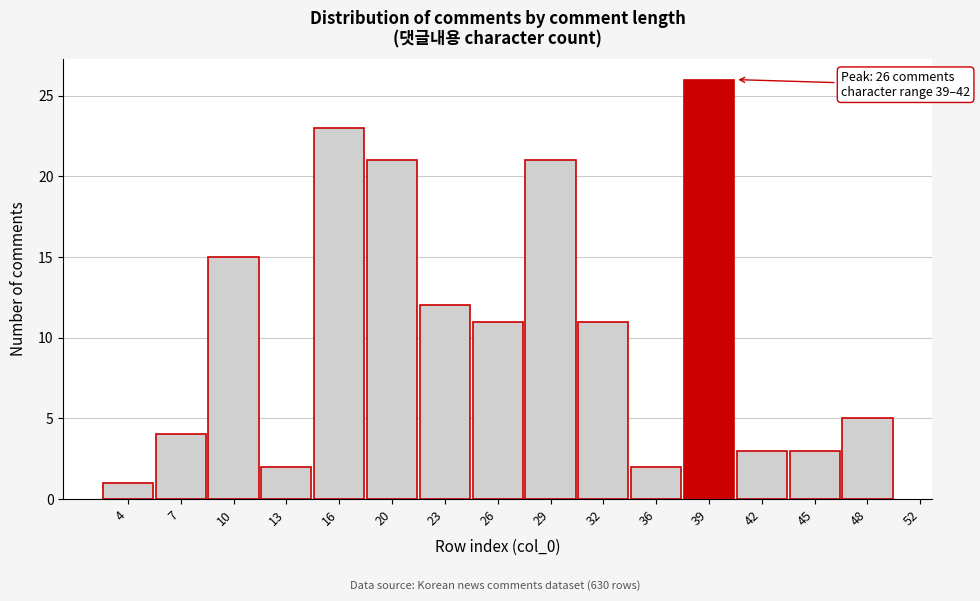

Reading right to left, extract all data points from this chart.

48=5	45=3	42=3	39=26	36=2	32=11	29=21	26=11	23=12	20=21	16=23	13=2	10=15	7=4	4=1